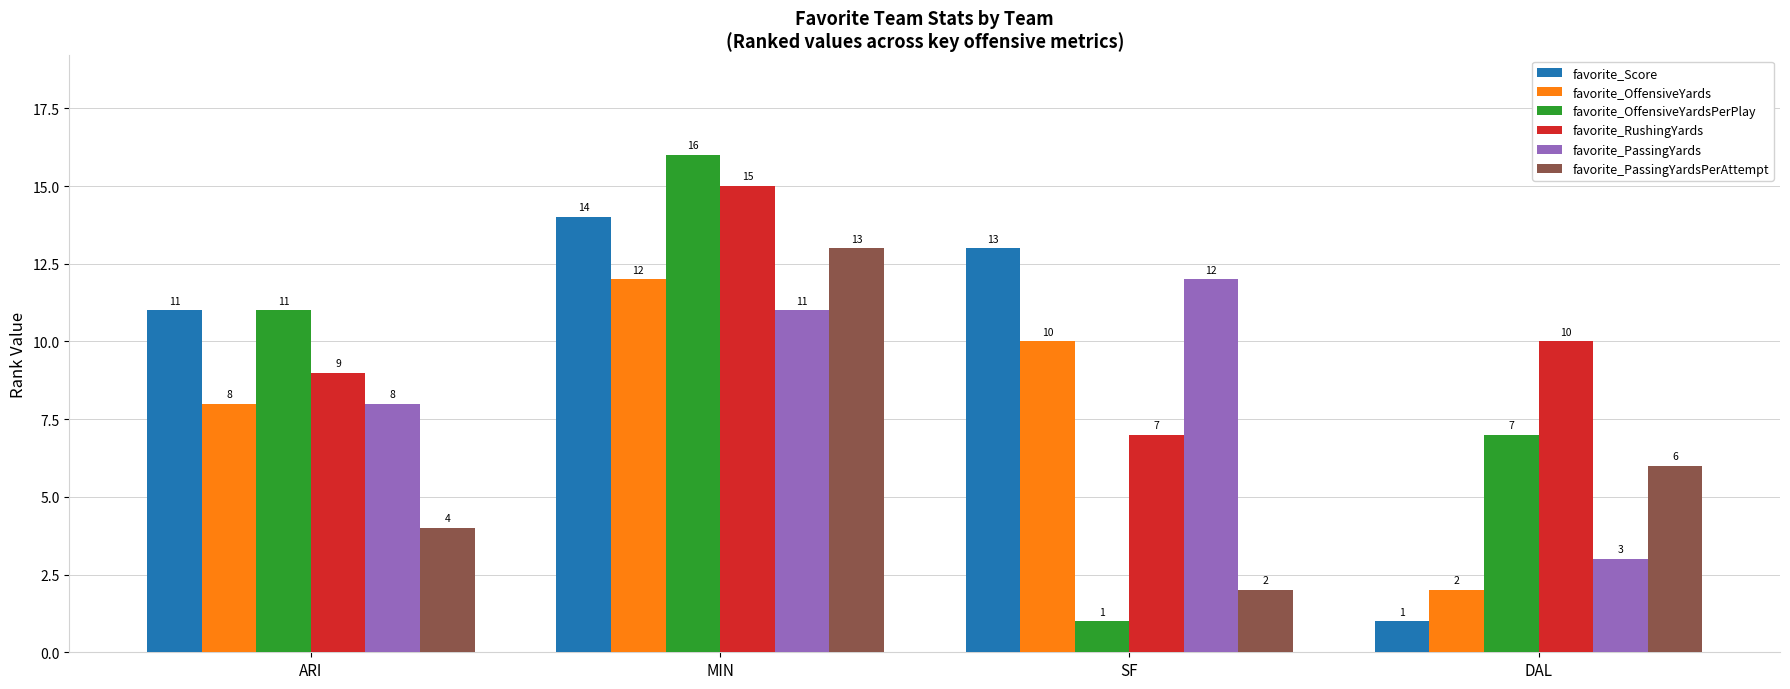

The value of favorite_RushingYards at MIN is 20. True or false?

False